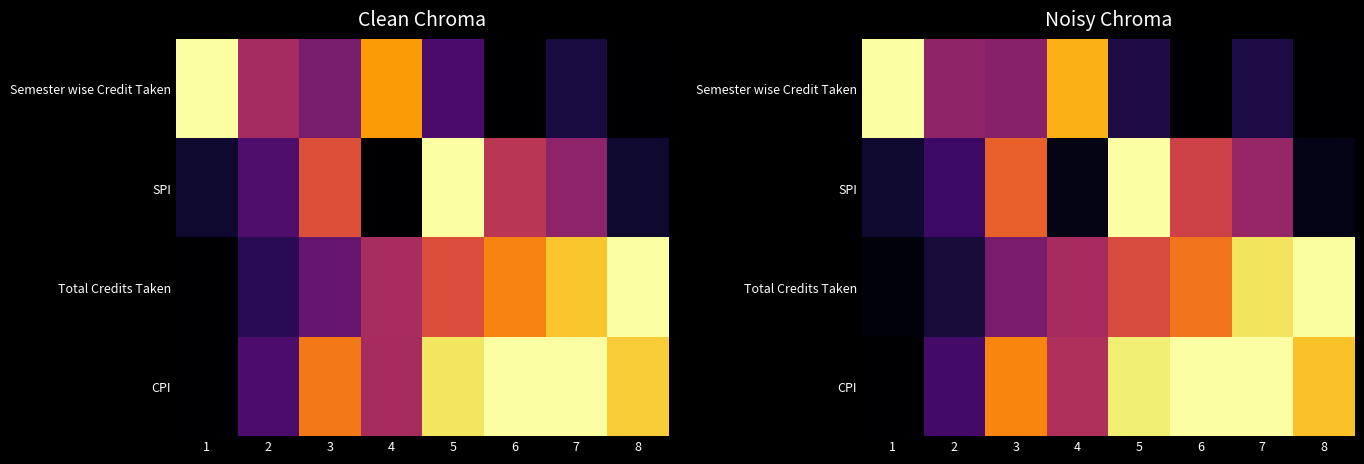

What is the sum of all Total Credits Taken values?

4.1